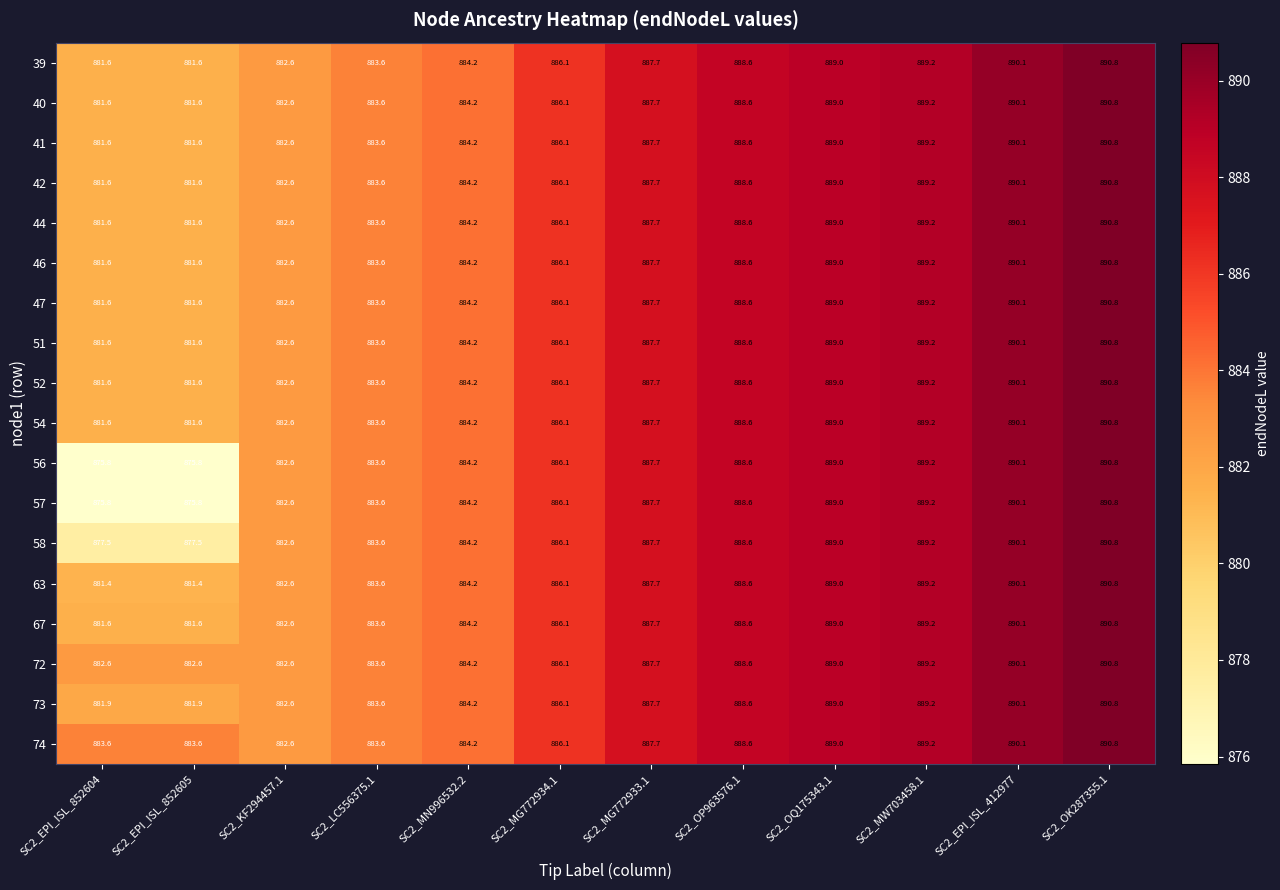

Which category has the highest value in the 47 series?

SC2_OK287355.1